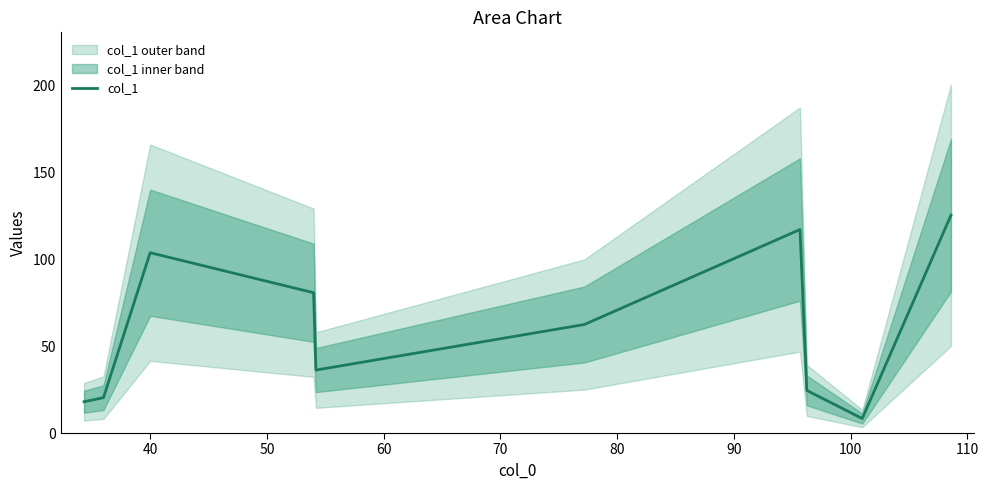

What is the lowest value of the col_1 series?

8.3